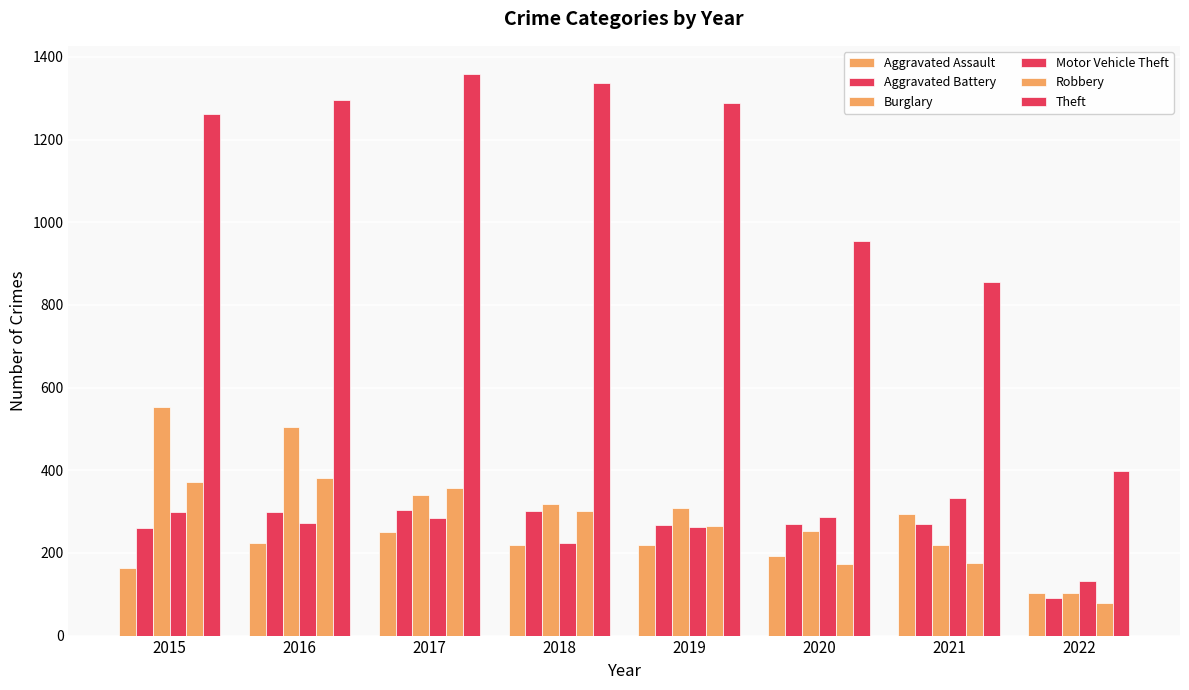

How many bars are there in each group?

6